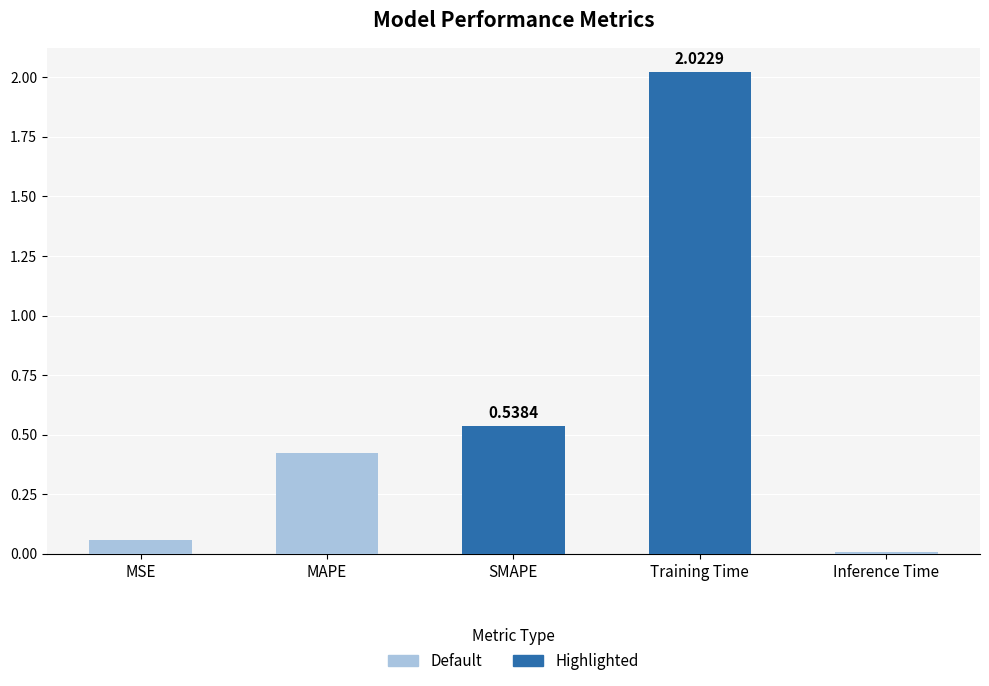

Is it true that the value at Training Time is 0.8?

False